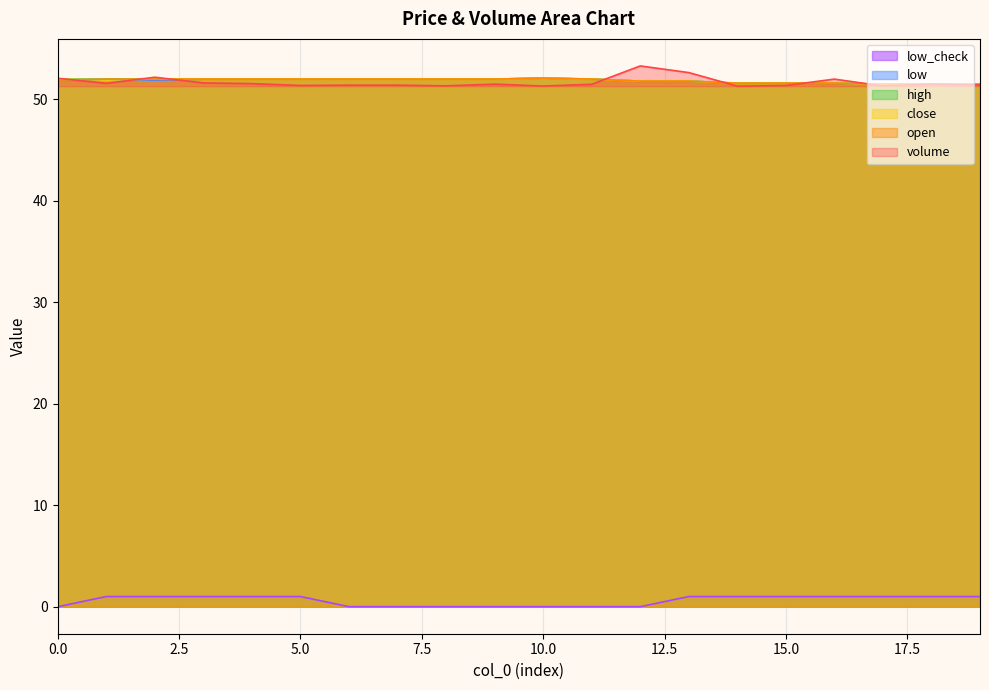

Reading left to right, transcribe all the data shown in this chart.

volume: 52.1	51.6	52.2	51.6	51.6	51.4	51.4	51.4	51.3	51.5	51.3	51.5	53.3	52.6	51.3	51.4	52.0	51.3	51.5	51.4
open: 51.9	52.0	52.0	52.0	52.0	52.0	52.0	52.0	52.0	52.0	52.1	52.0	51.8	51.8	51.6	51.6	51.6	51.5	51.5	51.5
close: 52.0	51.9	52.0	52.0	52.0	52.0	52.0	52.0	52.0	52.0	52.1	52.0	51.8	51.8	51.6	51.6	51.6	51.5	51.5	51.5
high: 52.0	52.0	52.0	52.0	52.0	52.0	52.0	52.0	52.0	52.0	52.1	52.0	51.8	51.8	51.6	51.6	51.6	51.5	51.5	51.5
low: 51.9	51.9	51.9	52.0	52.0	52.0	52.0	52.0	52.0	52.0	52.1	52.0	51.8	51.8	51.6	51.6	51.6	51.5	51.5	51.5
low_check: 0.0	1.0	1.0	1.0	1.0	1.0	0.0	0.0	0.0	0.0	0.0	0.0	0.0	1.0	1.0	1.0	1.0	1.0	1.0	1.0